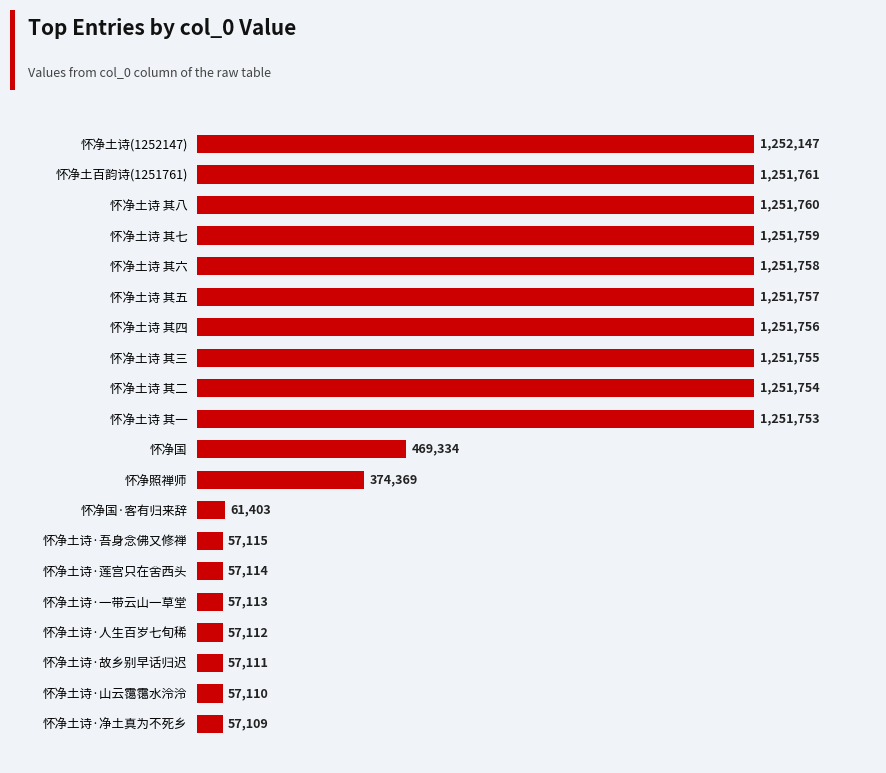

Does the chart contain any negative values?

No